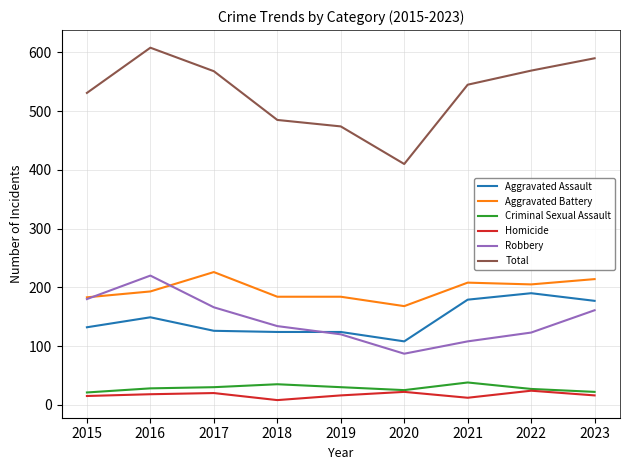

True or false: Aggravated Assault has a value of 149 at 2016.

True